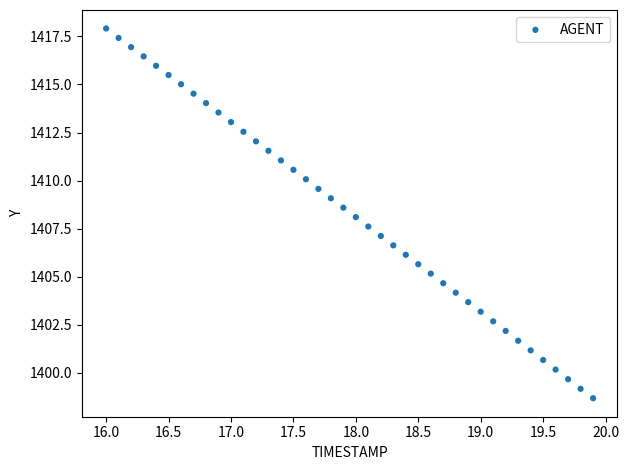

What is the range of Y values (max minus min)?

19.2